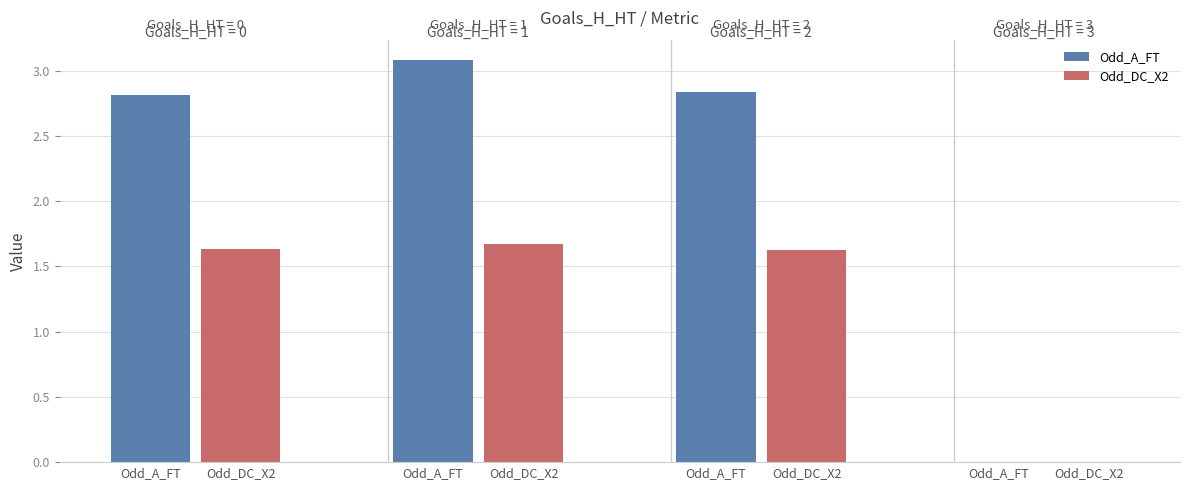

What is the label of the 3rd bar from the right?

Odd_DC_X2